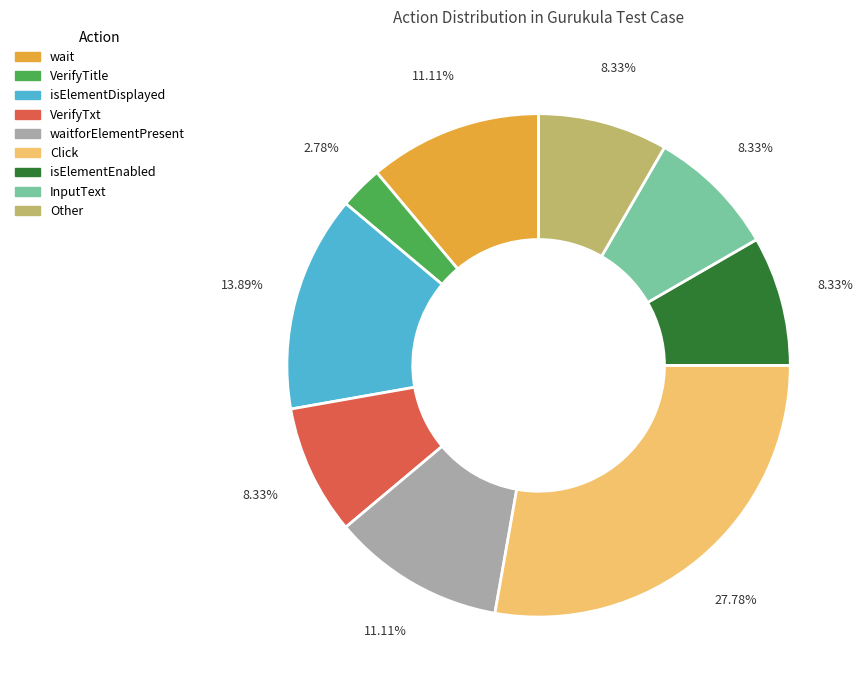

Count the number of slices in the pie.

9